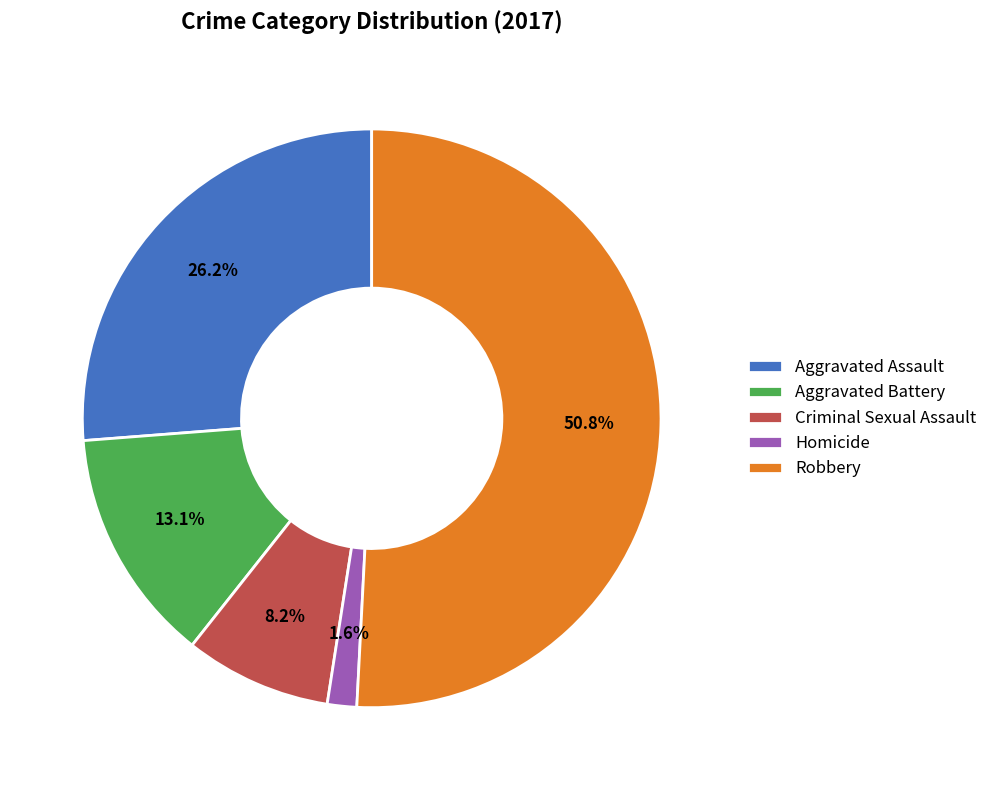

The Homicide slice represents 2% of the pie. True or false?

True